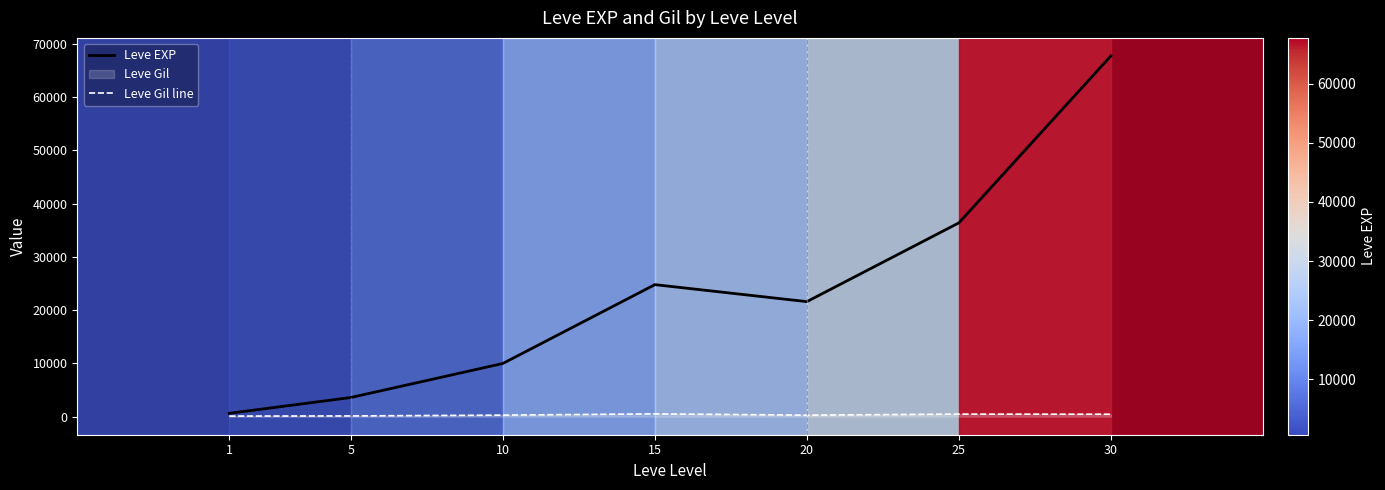

How many series are shown in this chart?

2